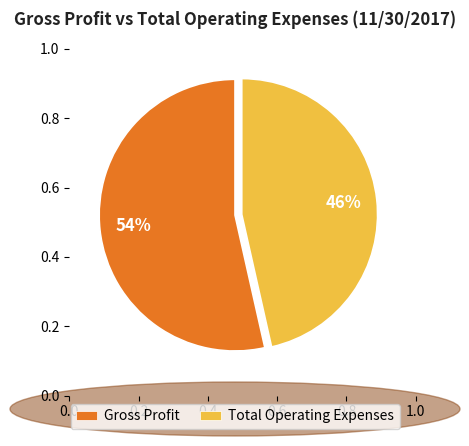

Which has a higher value, Total Operating Expenses or Gross Profit?

Gross Profit